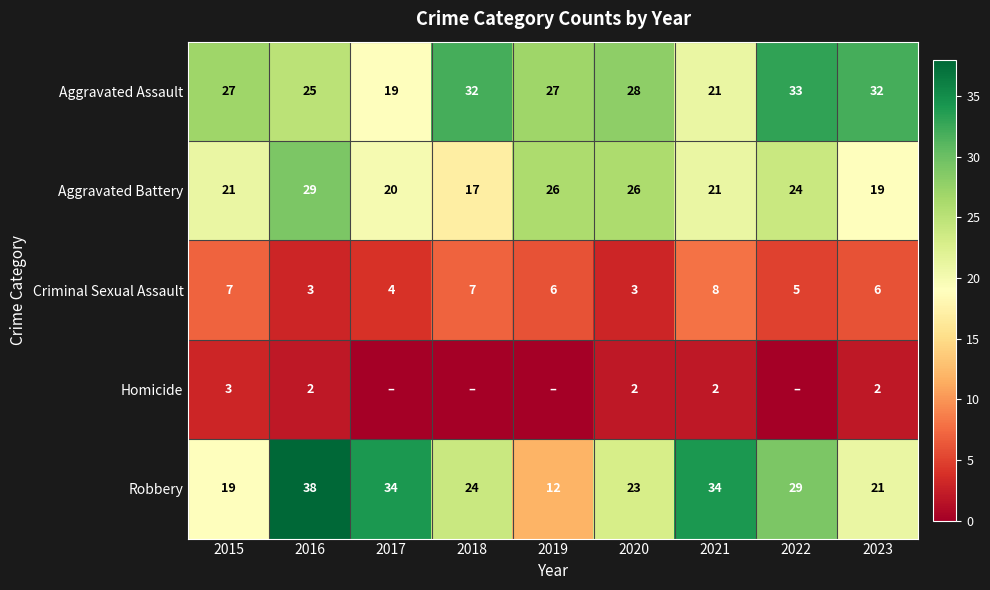

Is it true that Criminal Sexual Assault equals 8 at 2021?

True